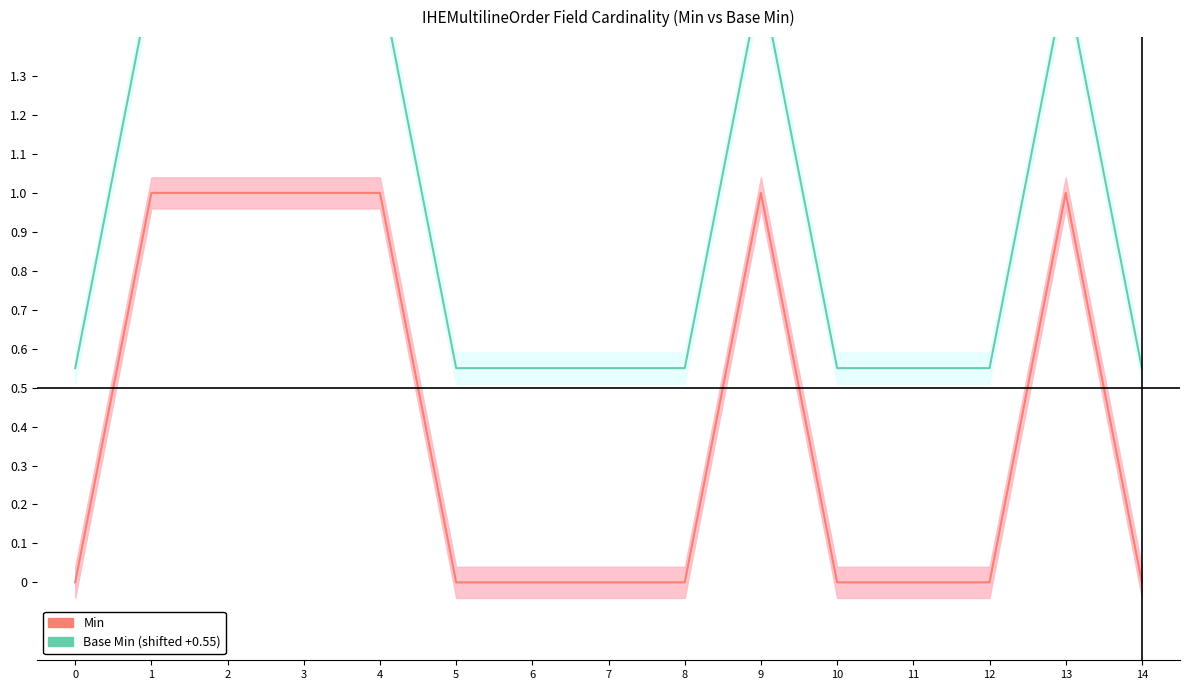

How many lines are shown in the chart?

2